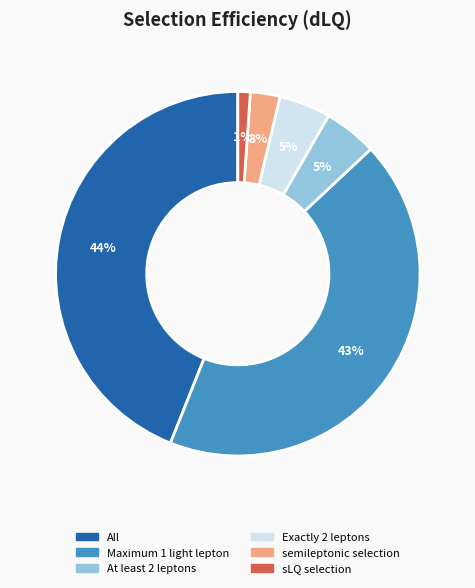

Which category has the smallest portion of the pie?

sLQ selection